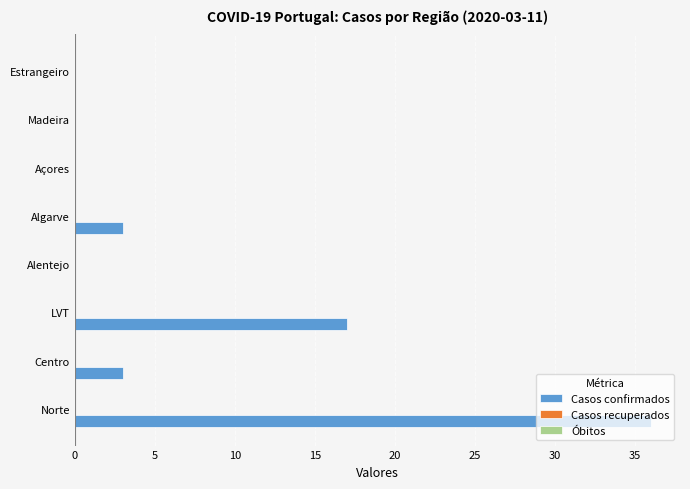

Are the bars grouped side by side (vs. stacked)?

No